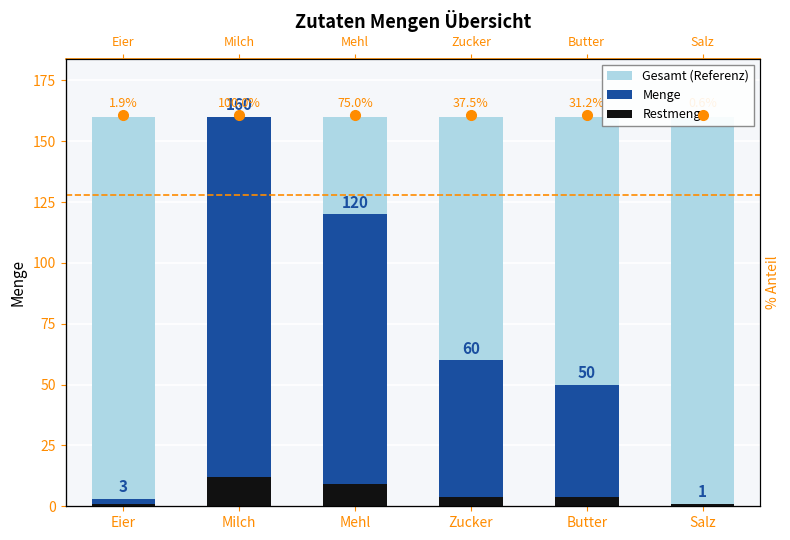

What is the sum of the Gesamt (Referenz) values at Mehl and Salz?

320